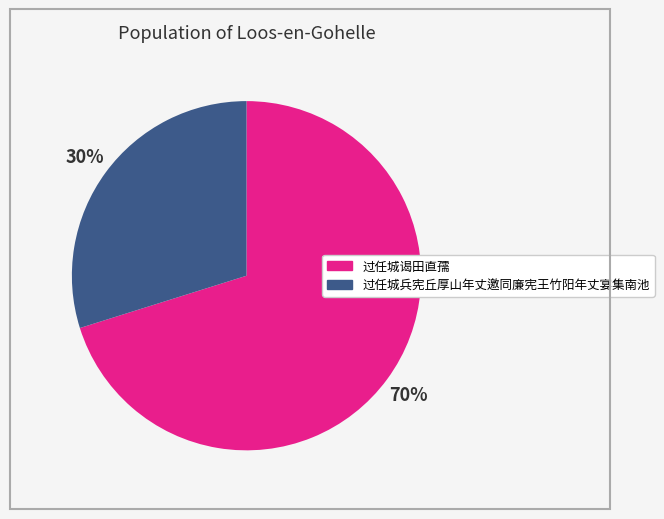

To the nearest percent, what is the difference between the largest and smallest slice percentages?

40%